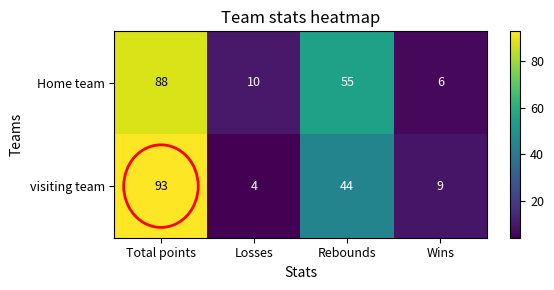

What is the sum of all Home team values?

159